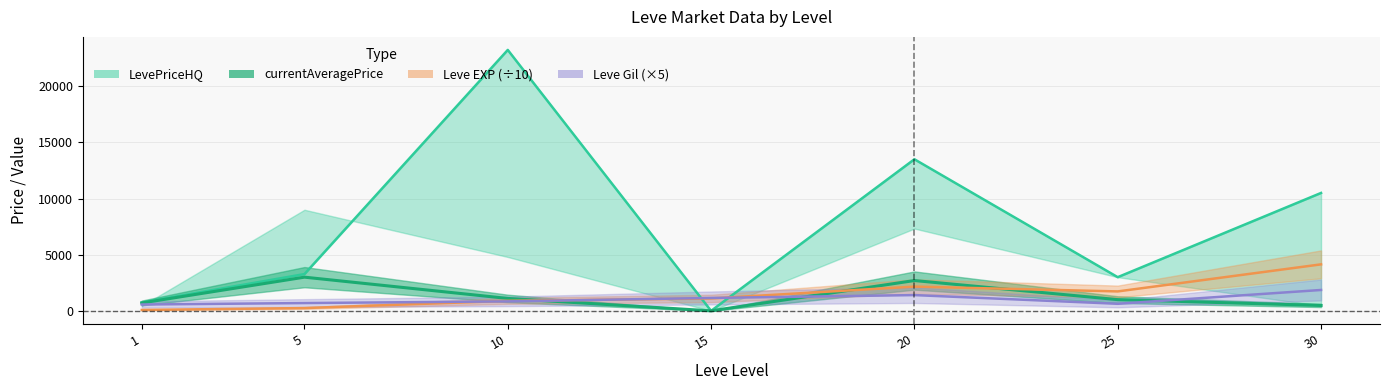

What are all the series names shown in the legend?

LevePriceHQ, currentAveragePrice, Leve EXP, Leve Gil